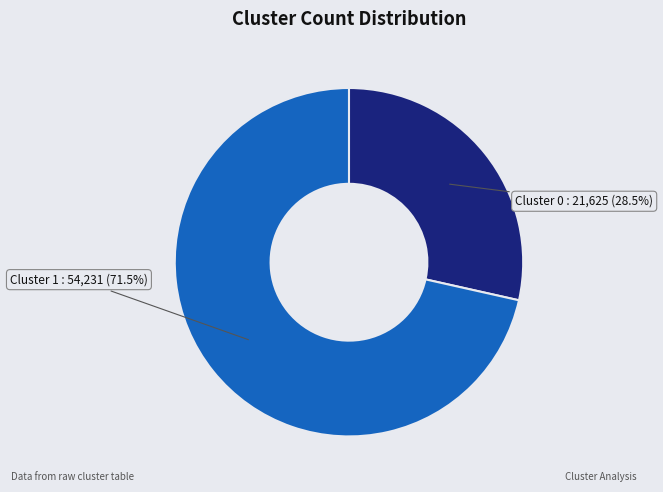

Which has a higher value, Cluster 1 : 54,231 (71.5%) or Cluster 0 : 21,625 (28.5%)?

Cluster 1 : 54,231 (71.5%)